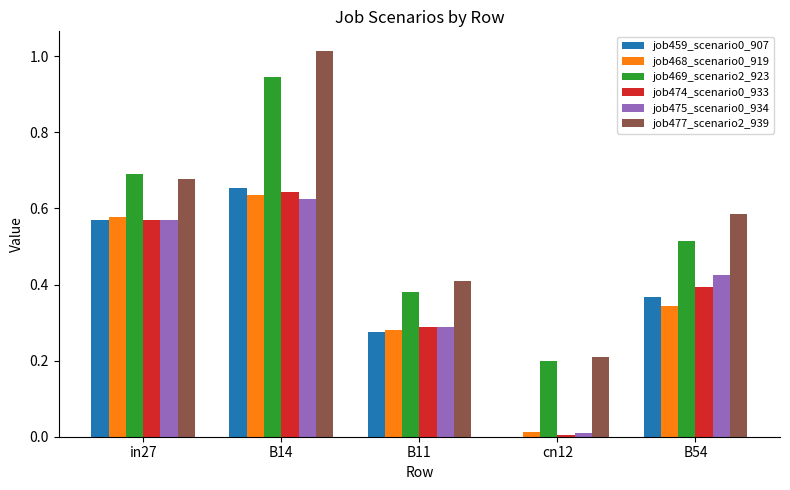

Is the value of job475_scenario0_934 at cn12 greater than the value of job459_scenario0_907 at B54?

No